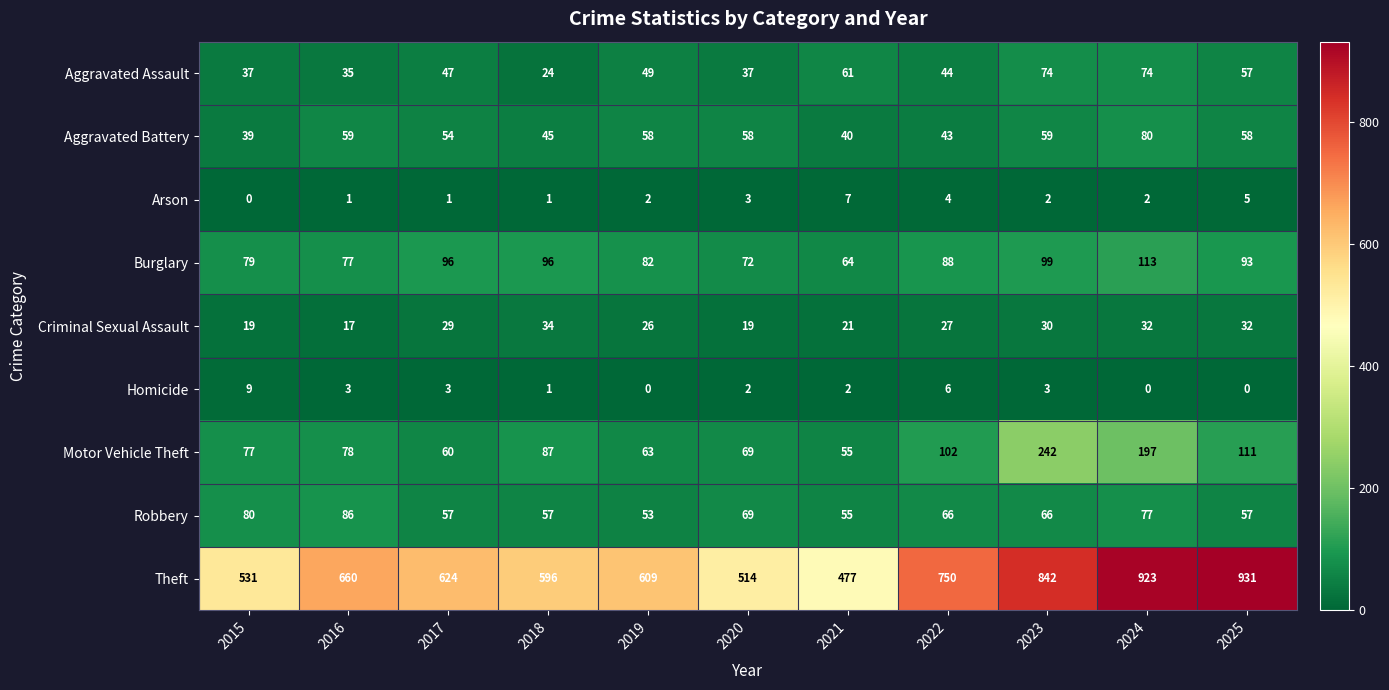

Which series has the largest total across all categories?

Theft